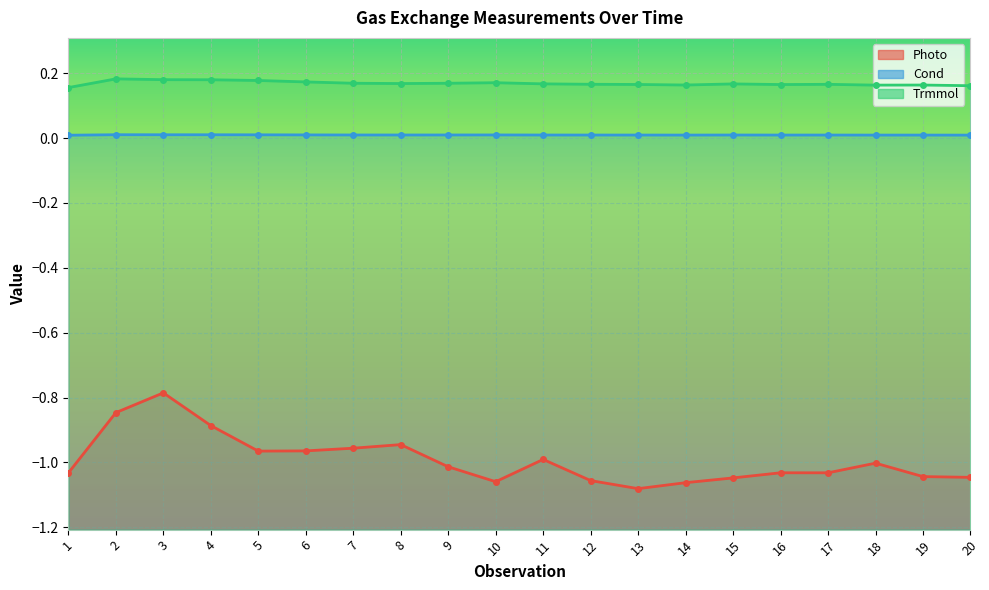

What is the highest value of the Trmmol series?

0.2